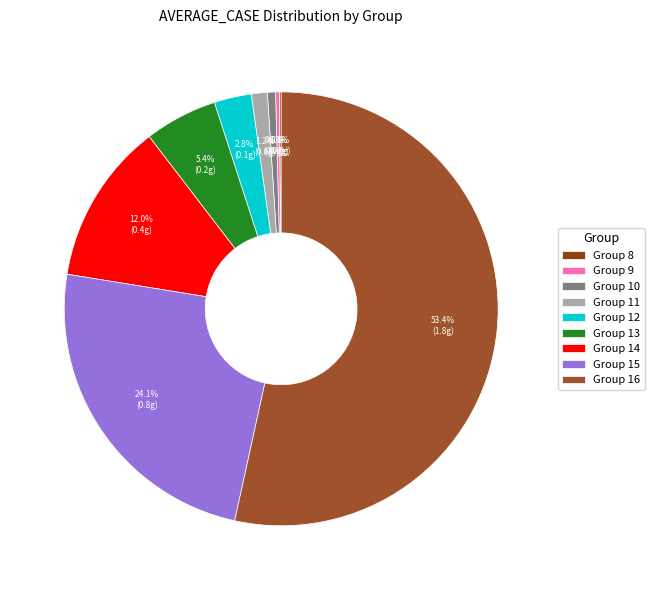

How many slices are in this pie chart?

9